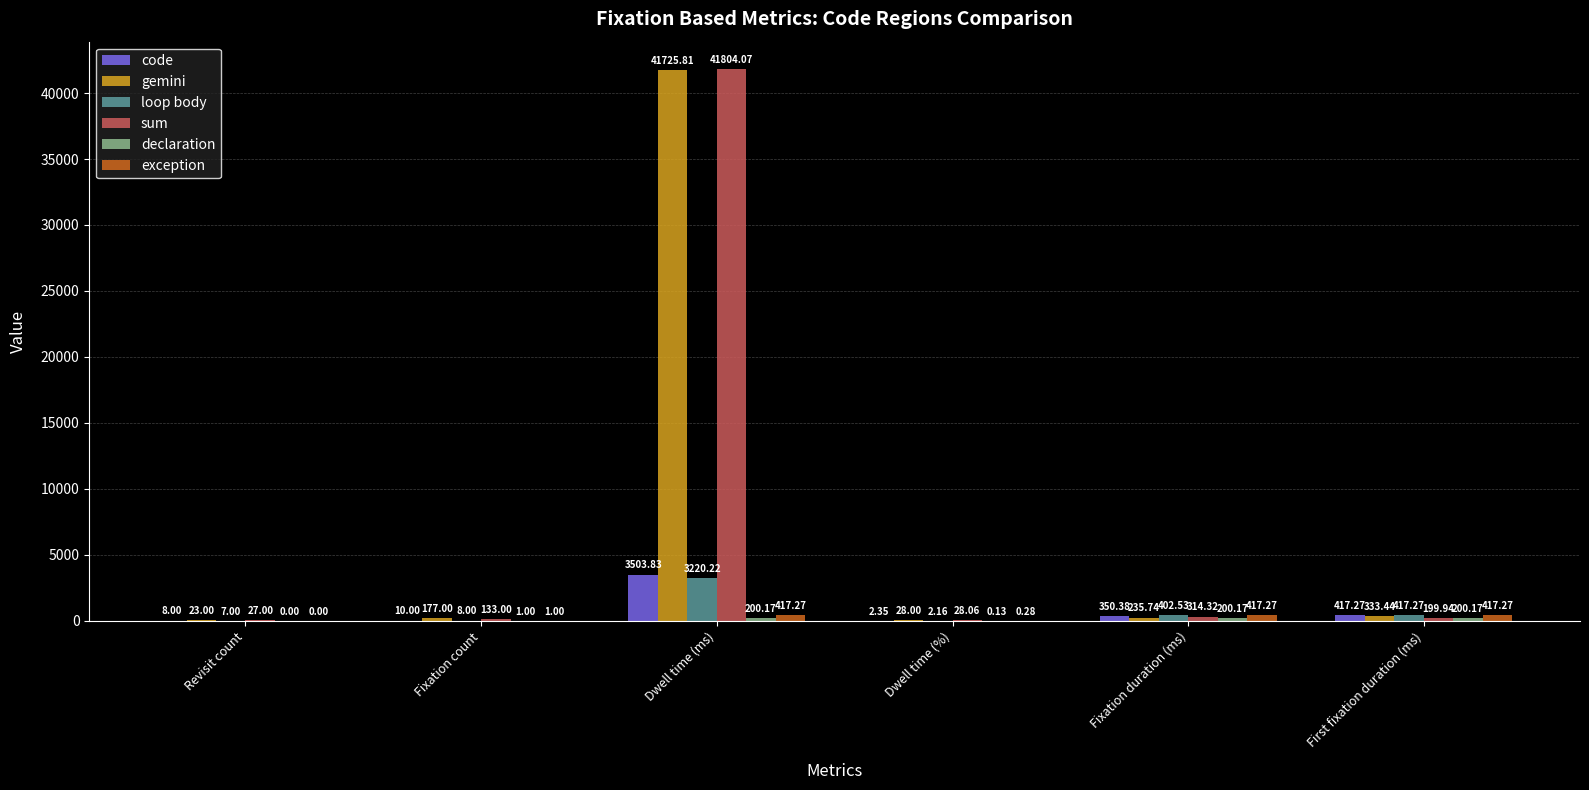

Between Dwell time (ms) and Fixation duration (ms), which series saw the biggest shift?

gemini